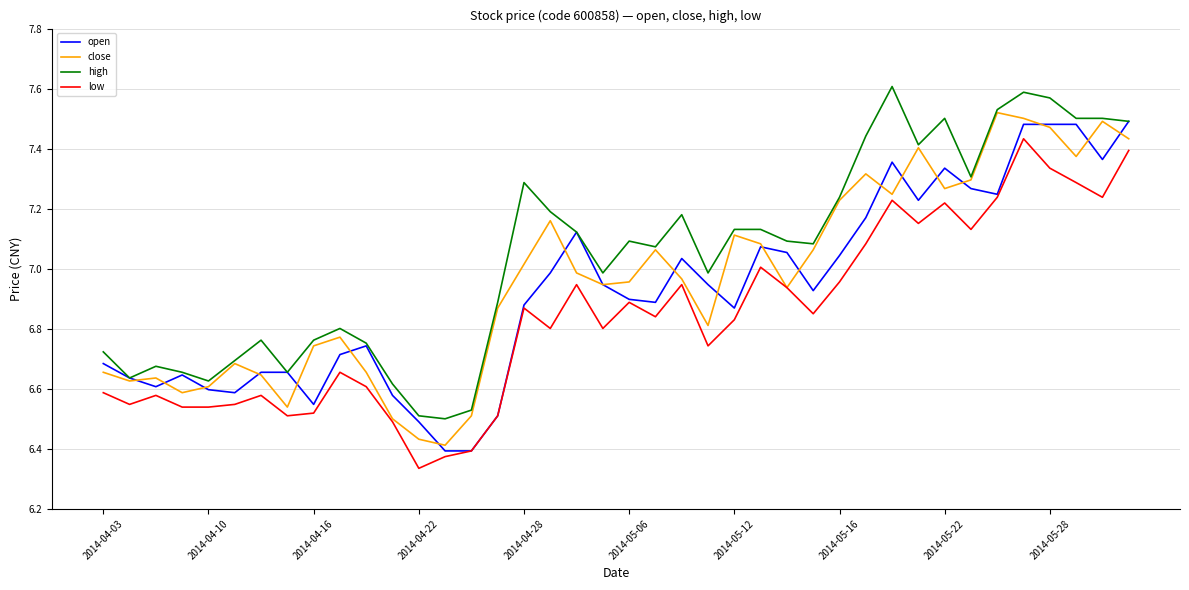

True or false: high and low cross at least once.

False